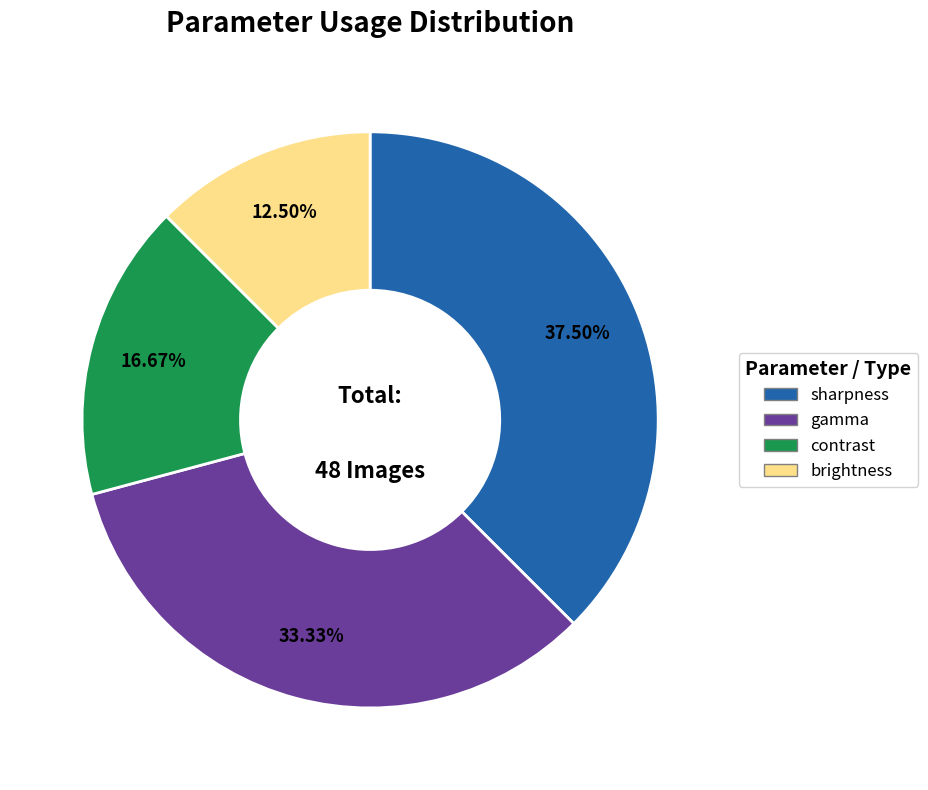

What is the total percentage of gamma and contrast?

50.0%